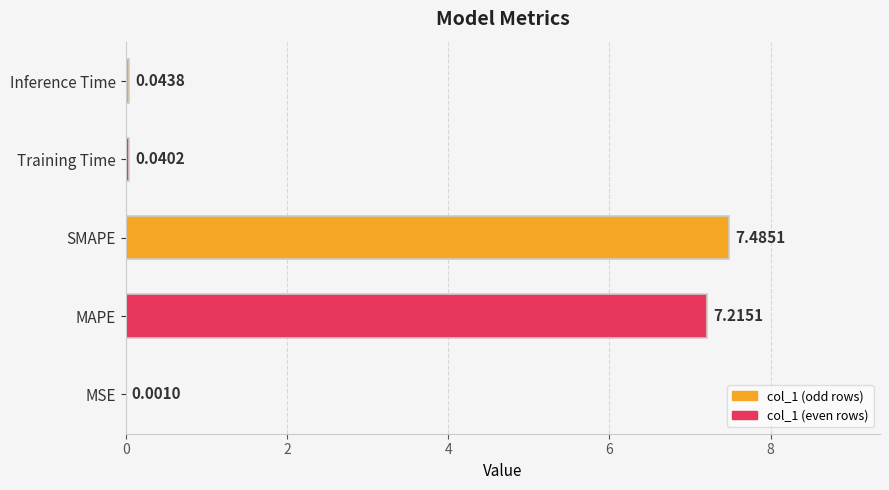

What is the sum of all values?

14.8